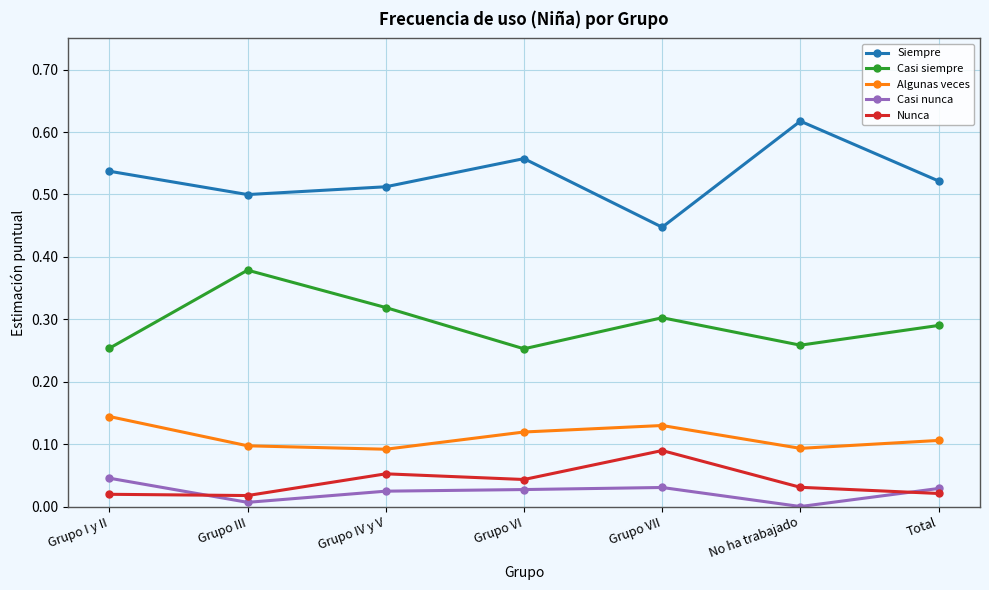

Which category has the highest value in the Nunca series?

Grupo VII